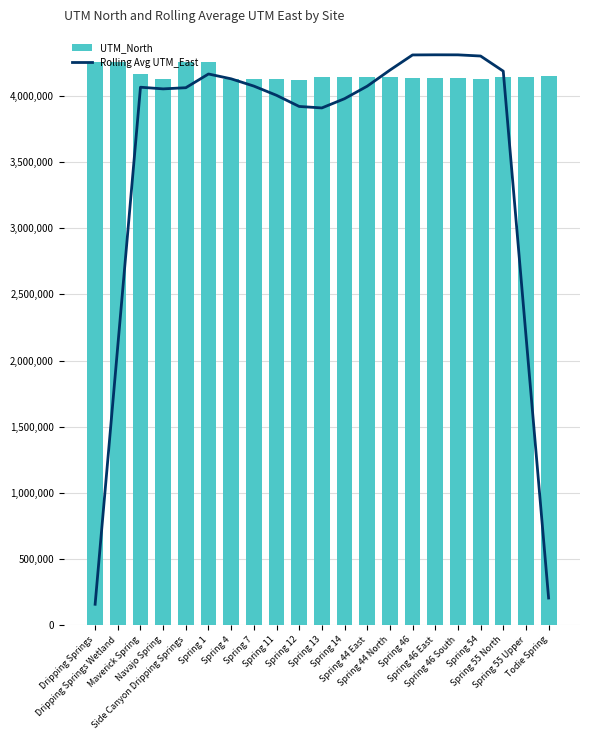

At which category is the sum across all series the highest?

Spring 1